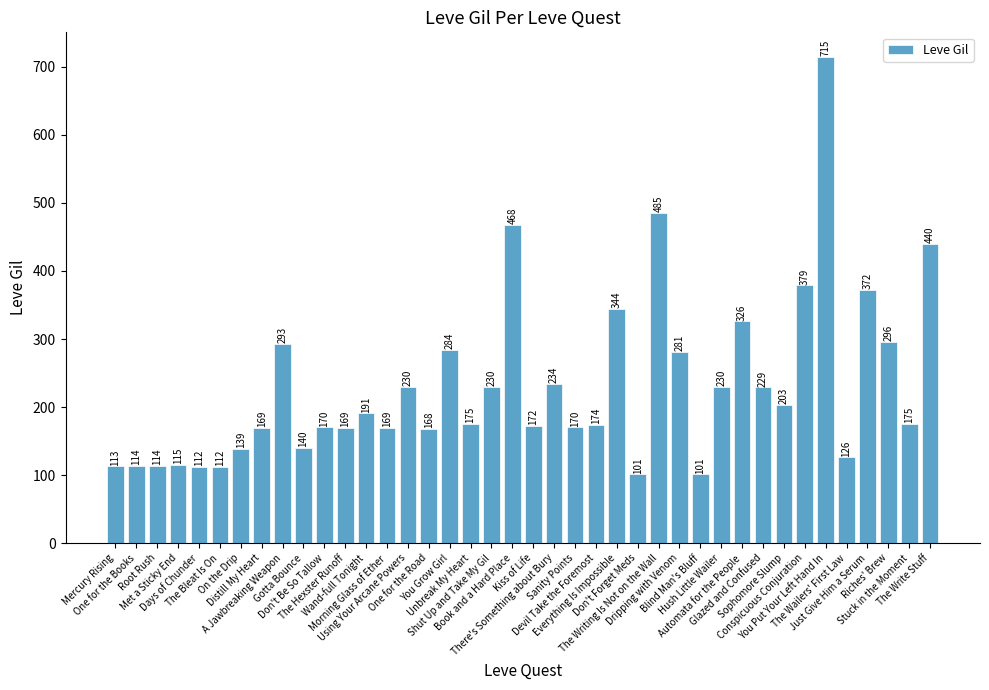

How many categories are shown in the chart?

40